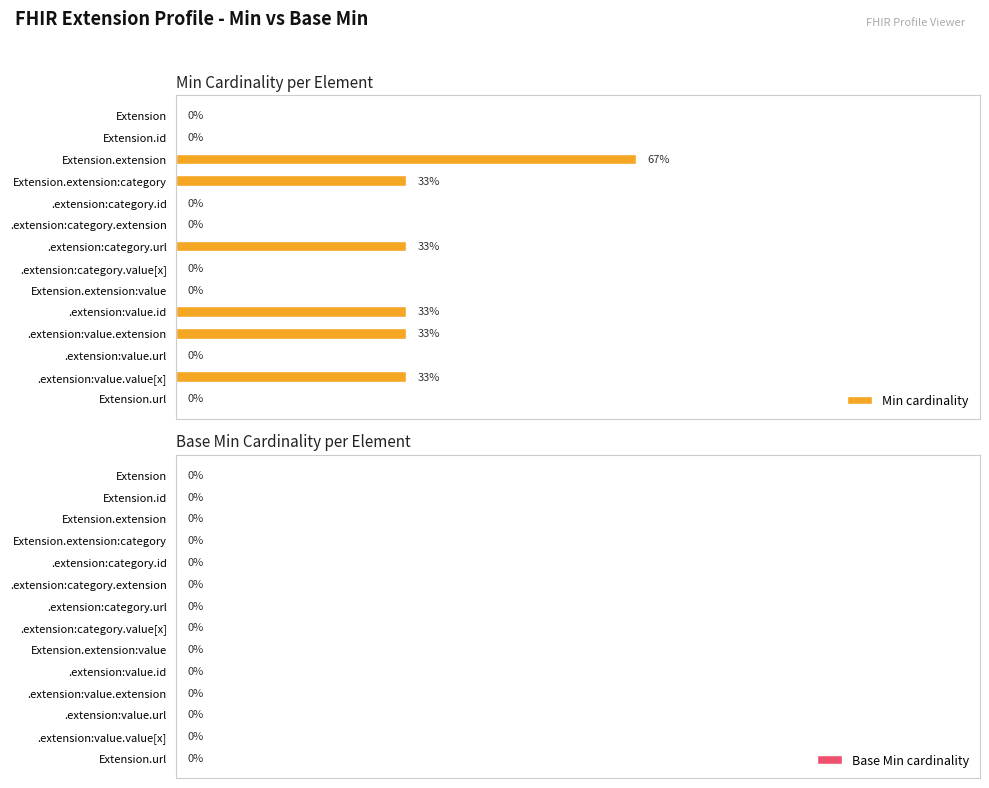

Between .extension:category.extension and Extension.extension:category, which is larger?

Extension.extension:category